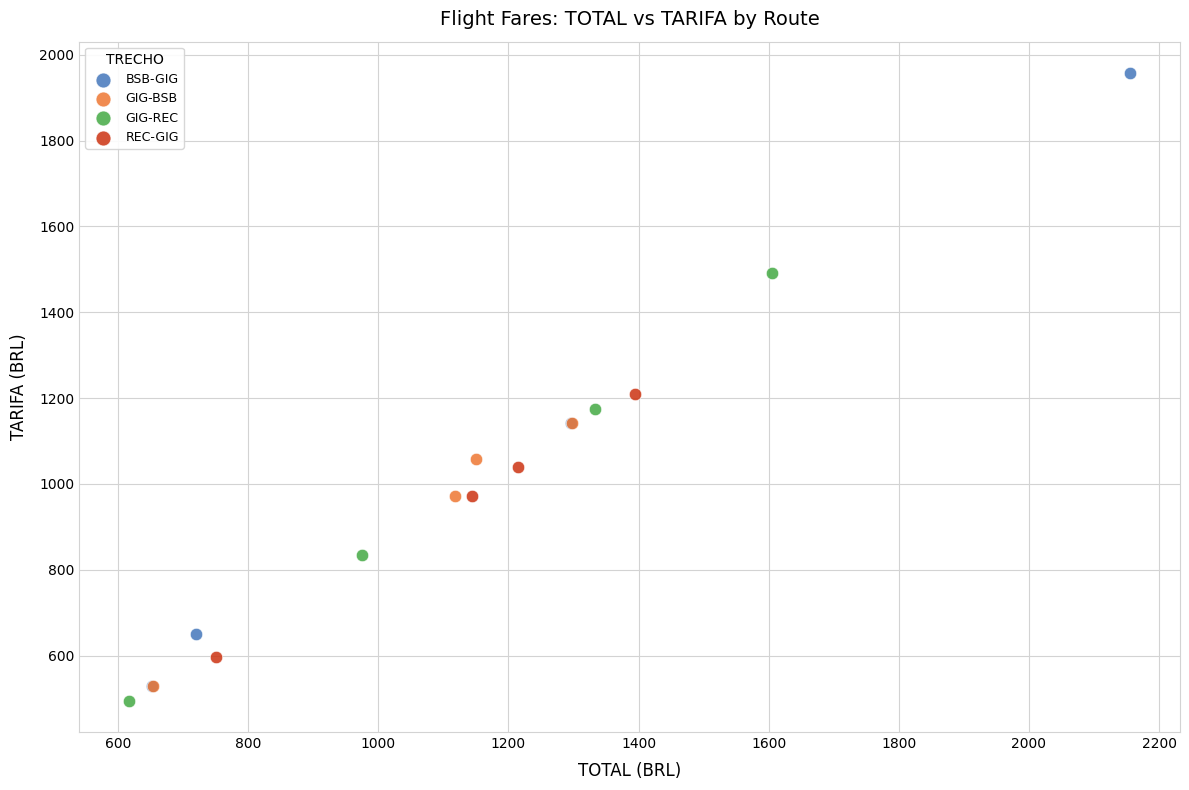

Which series has the widest spread of Y values?

BSB-GIG